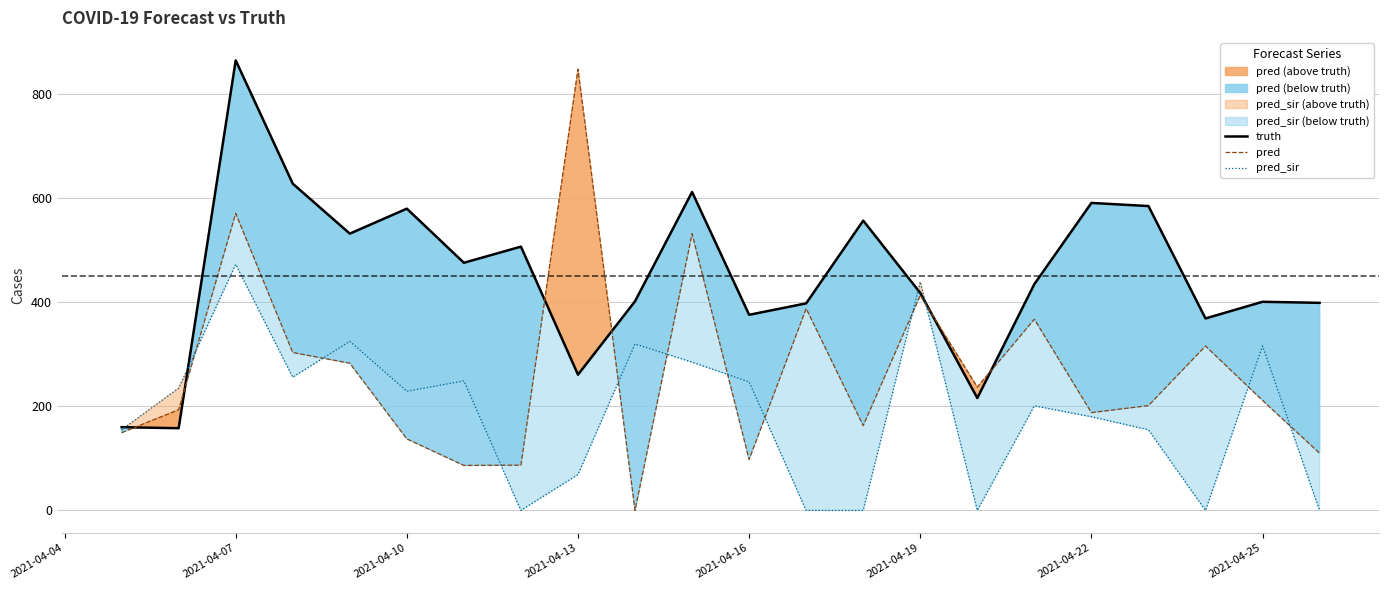

At which label does pred reach its peak?

2021-04-13